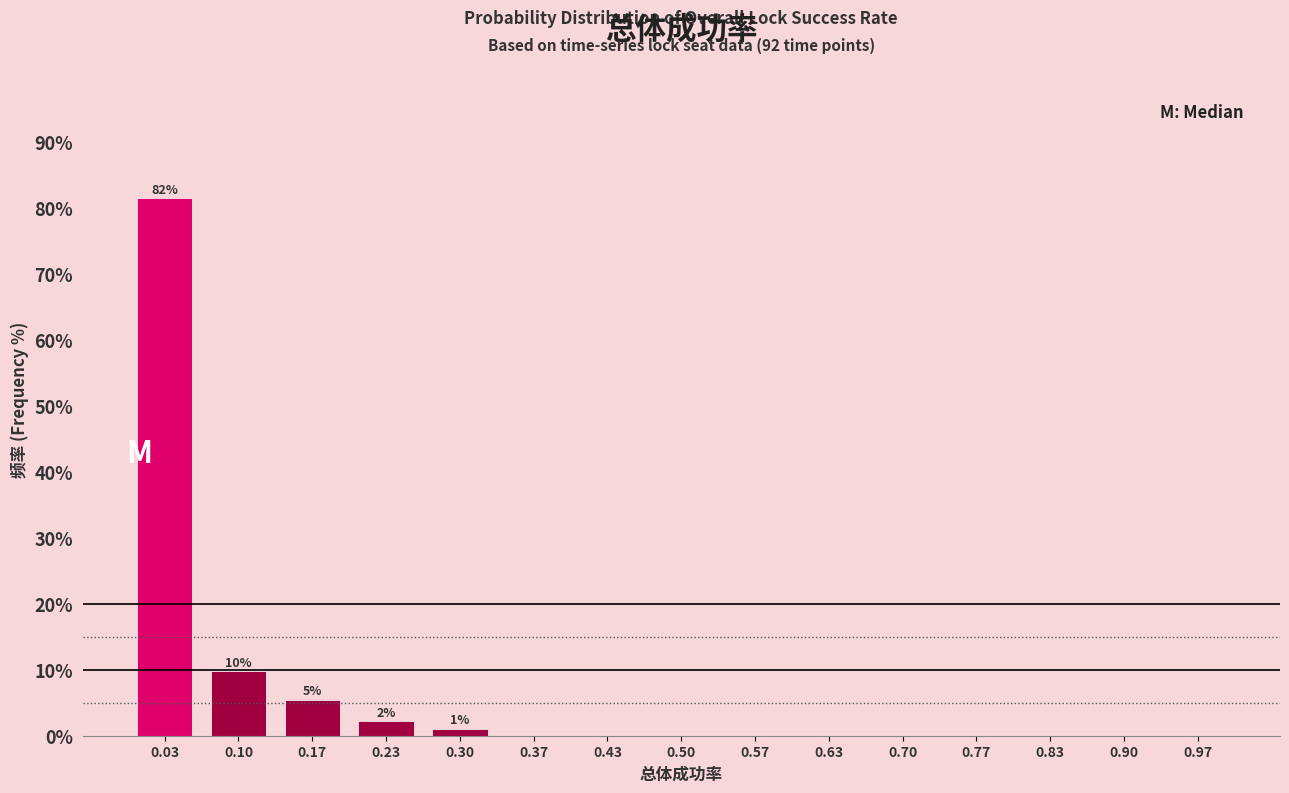

Over which range of the x-axis is the bar tallest?

0.00 to 0.07